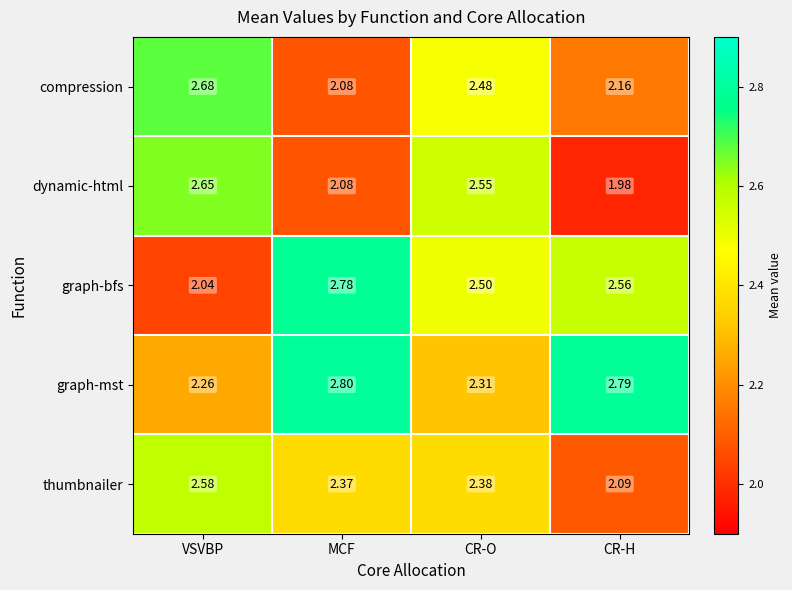

At which label is dynamic-html closest to 2?

CR-H